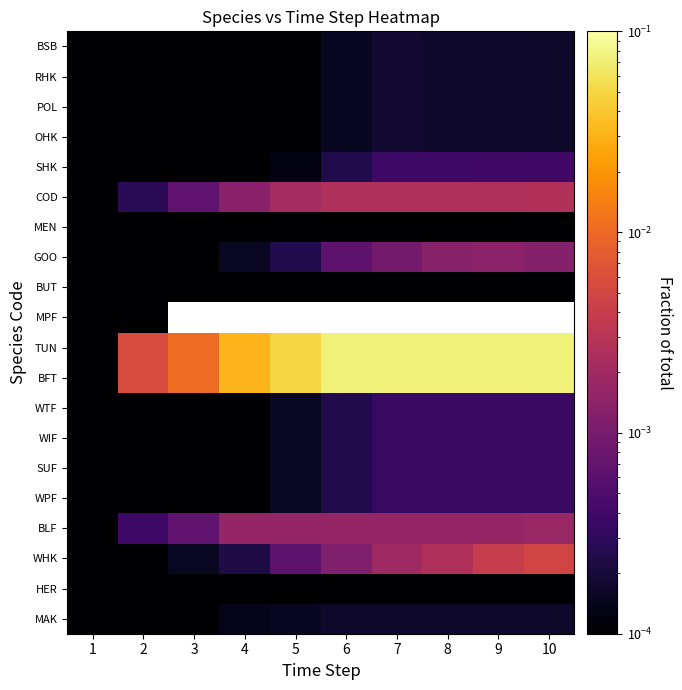

At which label does POL reach its minimum?

1